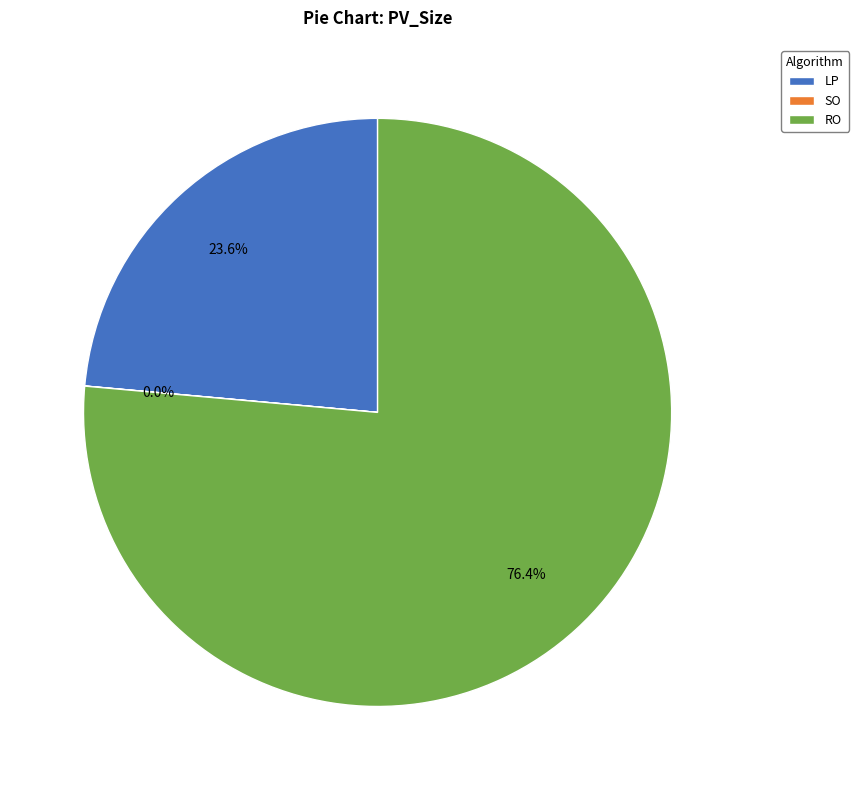

Which category has the biggest portion of the pie?

RO